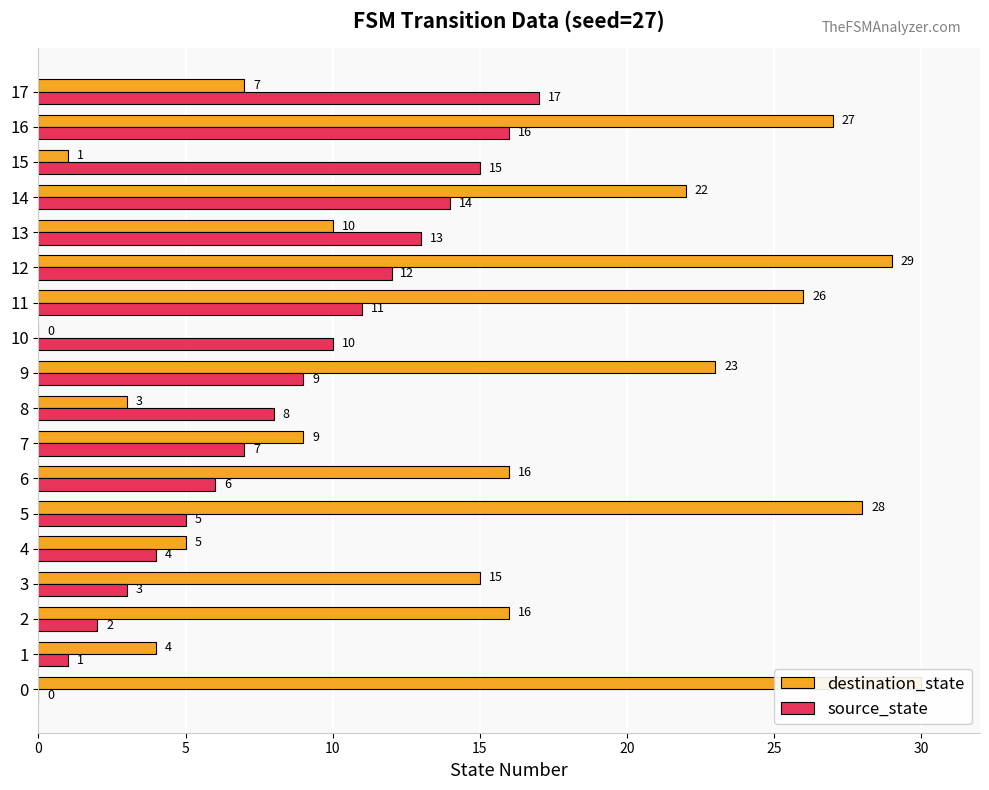

Reading left to right, extract all data points from this chart.

destination_state: 30	4	16	15	5	28	16	9	3	23	0	26	29	10	22	1	27	7
source_state: 0	1	2	3	4	5	6	7	8	9	10	11	12	13	14	15	16	17